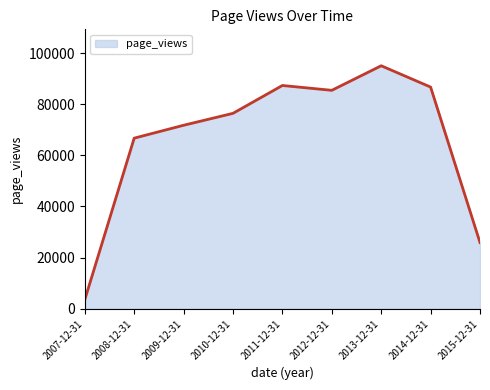

How many lines are shown in the chart?

1